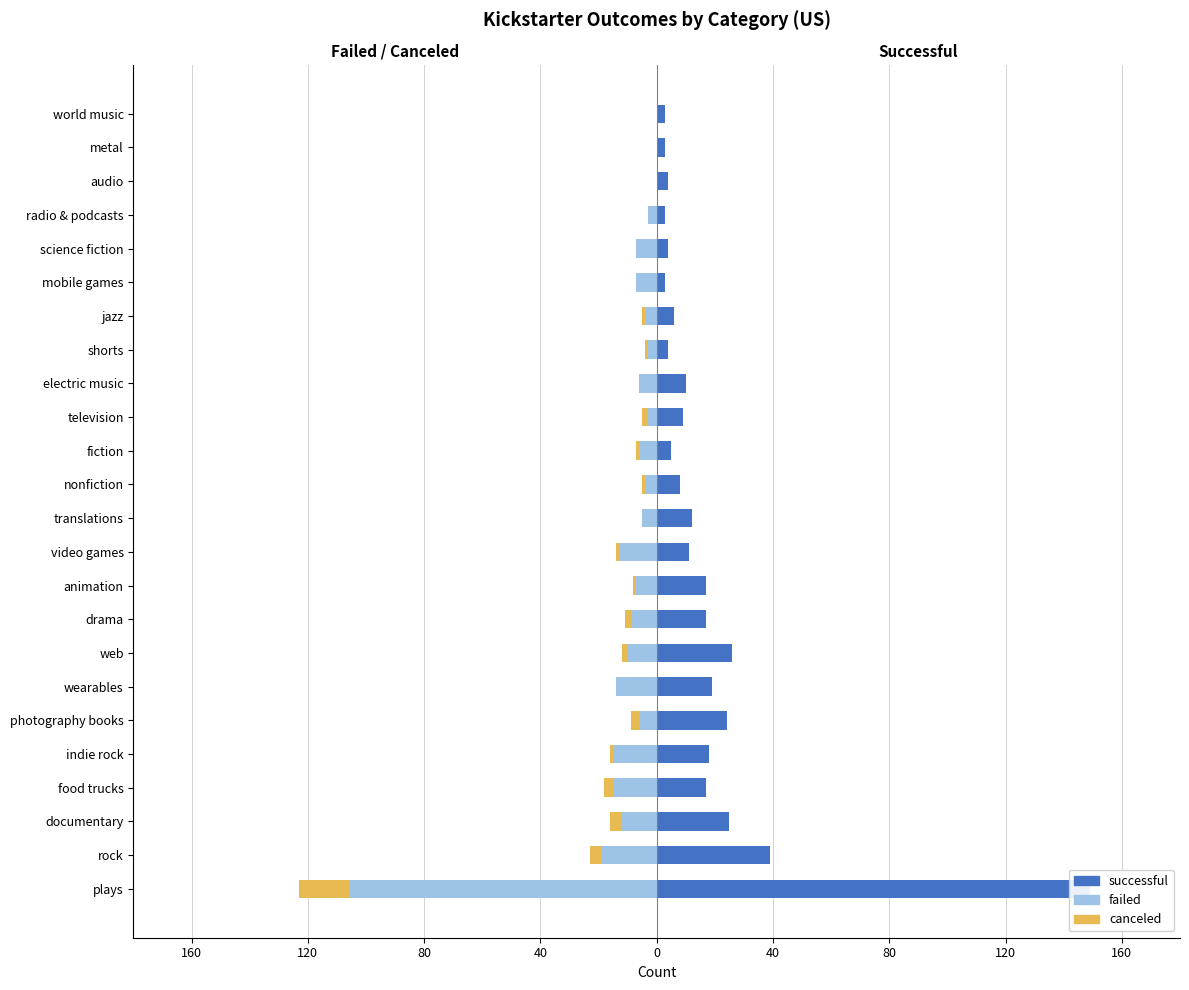

What is the value of the successful bar at the 21st from the left?

3